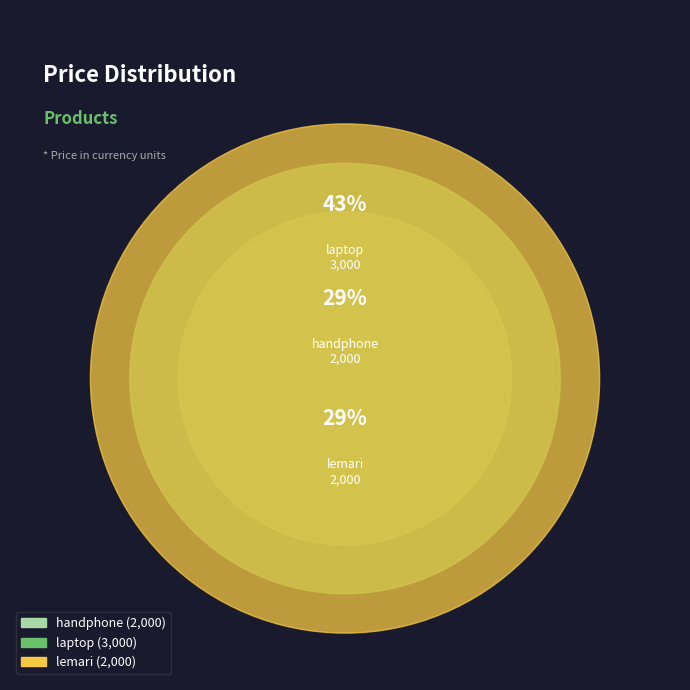

The handphone slice represents 23% of the pie. True or false?

False